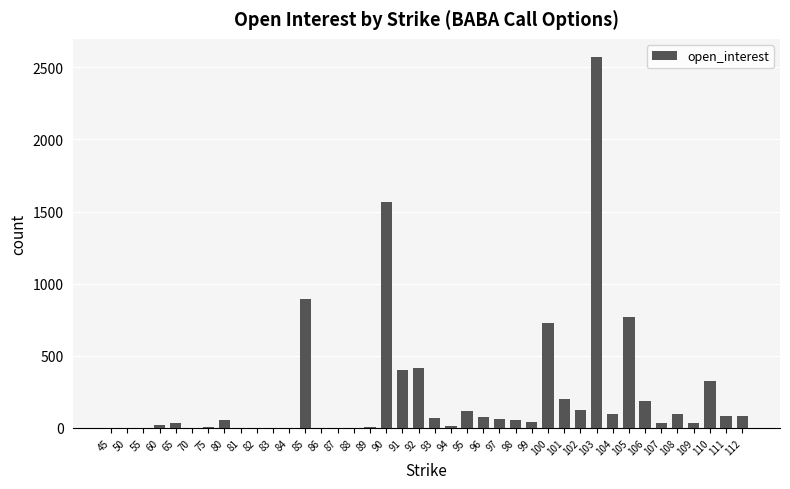

What is the sum of all values?

9175